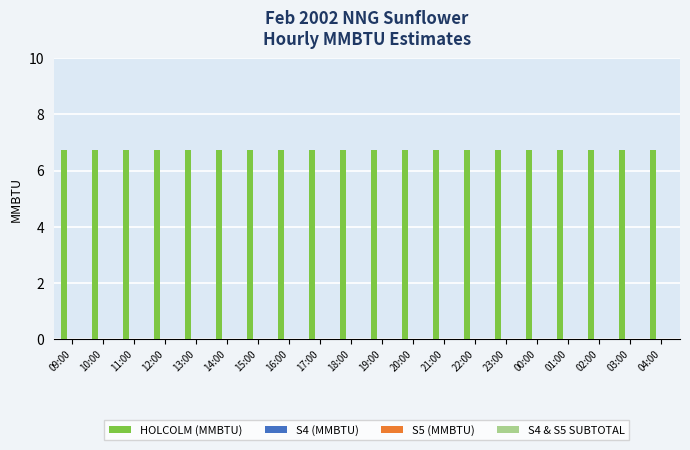

Reading right to left, transcribe all the data shown in this chart.

HOLCOLM (MMBTU): 6.8	6.8	6.8	6.8	6.8	6.8	6.8	6.8	6.8	6.8	6.8	6.8	6.8	6.8	6.8	6.8	6.8	6.8	6.8	6.8
S4 (MMBTU): 0.0	0.0	0.0	0.0	0.0	0.0	0.0	0.0	0.0	0.0	0.0	0.0	0.0	0.0	0.0	0.0	0.0	0.0	0.0	0.0
S5 (MMBTU): 0.0	0.0	0.0	0.0	0.0	0.0	0.0	0.0	0.0	0.0	0.0	0.0	0.0	0.0	0.0	0.0	0.0	0.0	0.0	0.0
S4 & S5 SUBTOTAL: 0.0	0.0	0.0	0.0	0.0	0.0	0.0	0.0	0.0	0.0	0.0	0.0	0.0	0.0	0.0	0.0	0.0	0.0	0.0	0.0